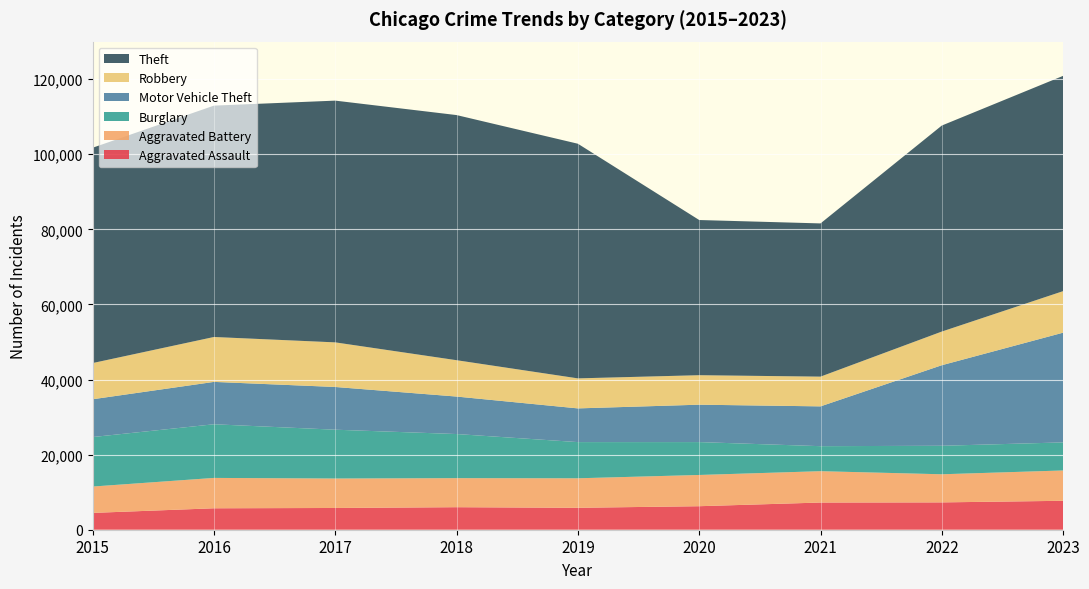

Reading left to right, what are all the values shown in this chart?

Aggravated Assault: 4480	5712	5793	6001	5841	6264	7242	7280	7707
Aggravated Battery: 7019	8086	7845	7735	7858	8319	8348	7488	8078
Burglary: 13184	14289	13001	11747	9638	8758	6662	7592	7471
Motor Vehicle Theft: 10068	11285	11380	9984	8977	9959	10602	21456	29229
Robbery: 9638	11960	11880	9681	7995	7855	7918	8962	11059
Theft: 57350	61623	64386	65288	62494	41332	40809	54873	57341